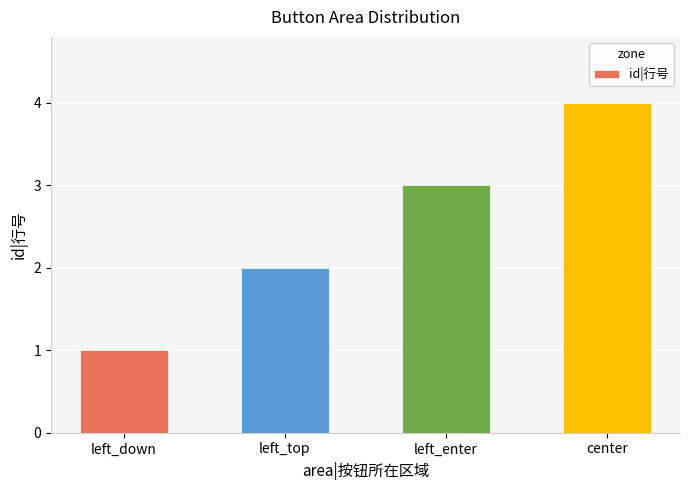

Are the bars horizontal?

No